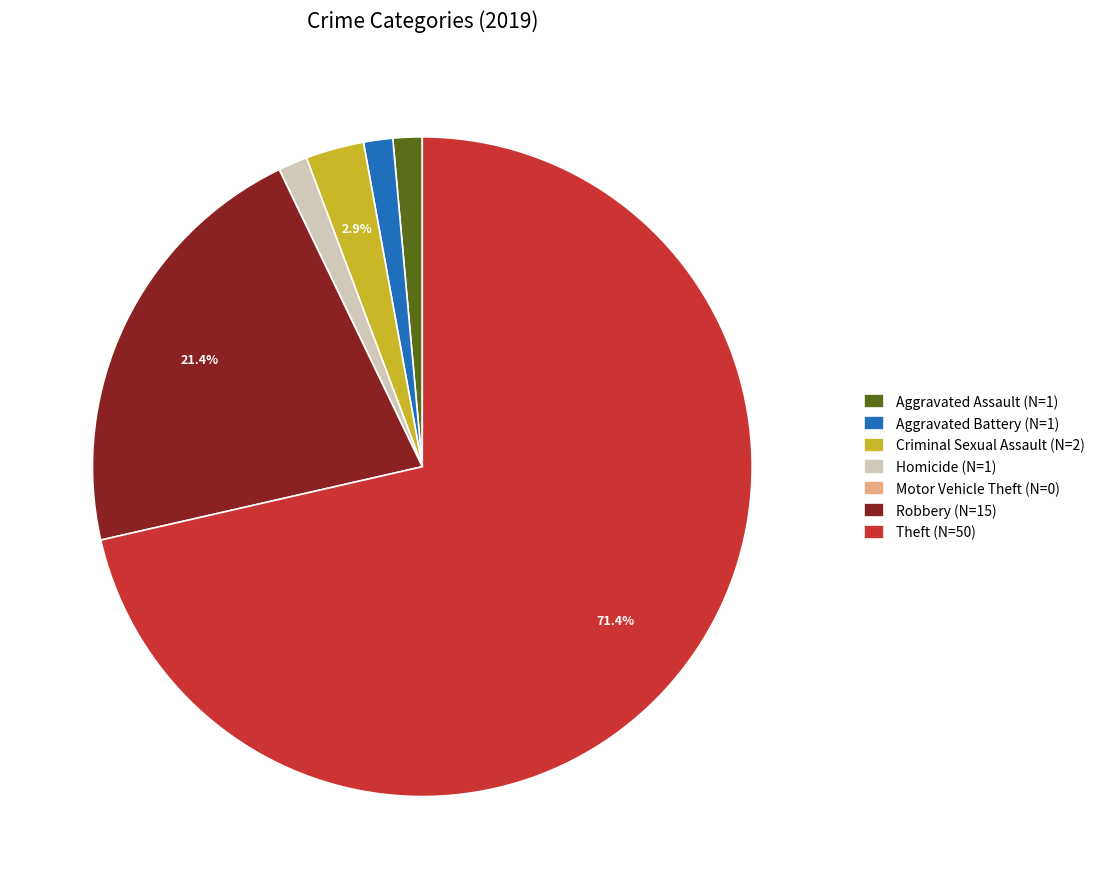

True or false: Aggravated Battery accounts for 11% of the total.

False